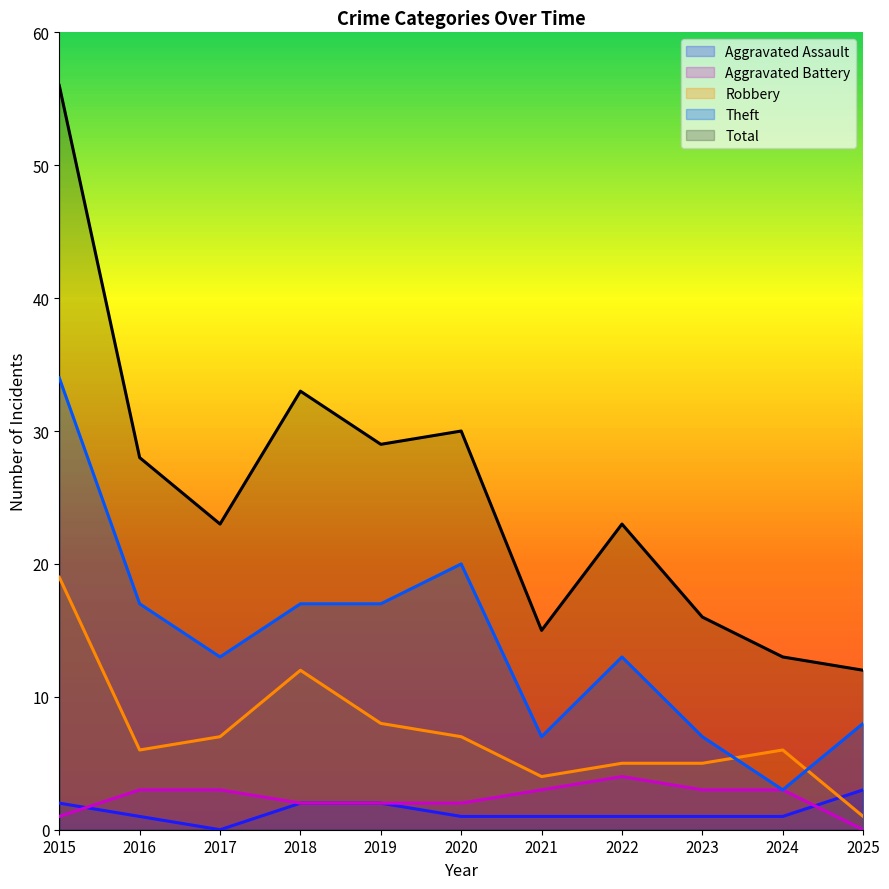

At which label does Aggravated Battery first exceed 3?

2022